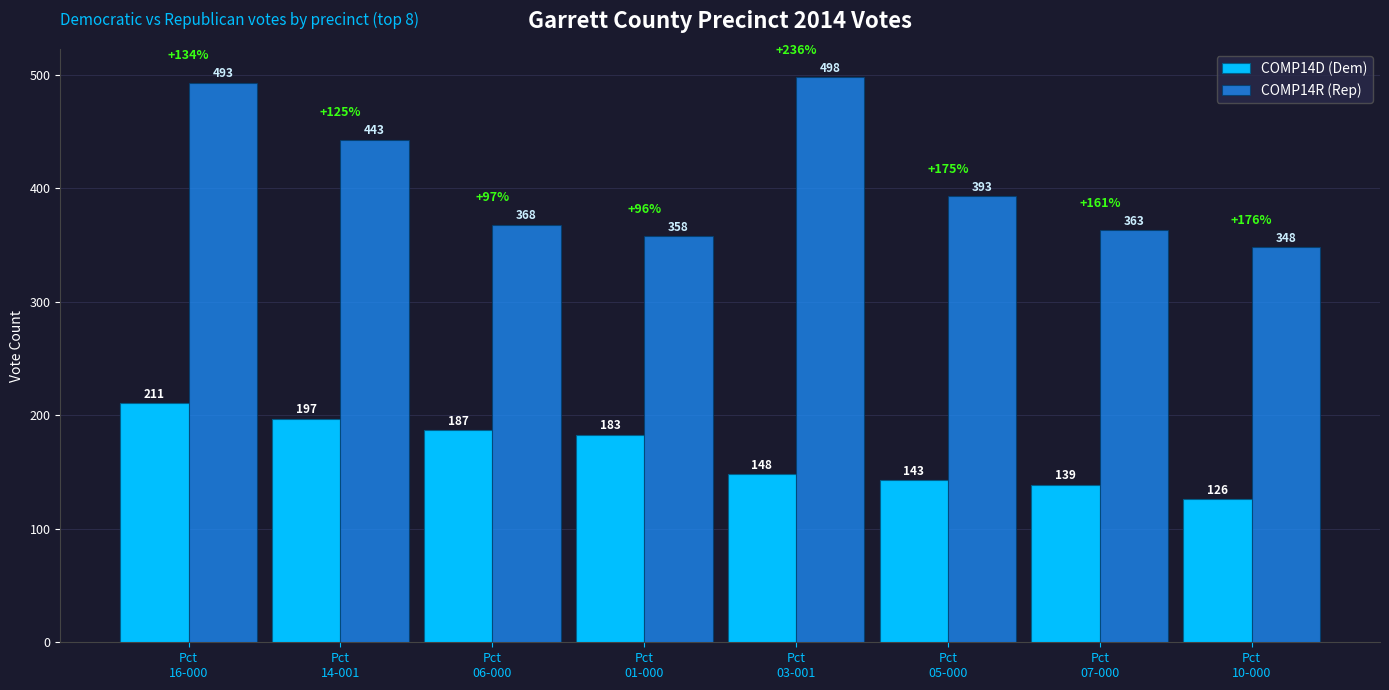

Count the number of data series in this chart.

2